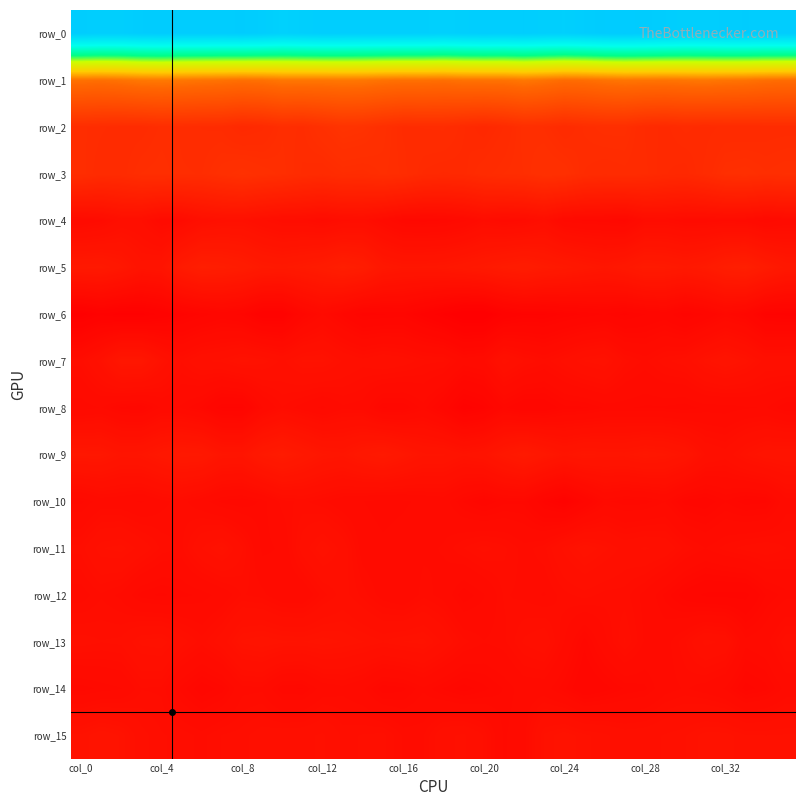

Reading right to left, what are all the values shown in this chart?

row_0: 40.6	40.5	40.6	40.5	40.2	40.1	40.4	40.6	40.8	40.7	40.4	40.1	40.1	40.4	40.2	40.4	40.2	39.9	40.1	40.2	40.2	40.2	40.3	40.3	40.1	39.8	40.3	40.6	40.5	40.5	40.5	40.7	40.5	40.2	40.2	40.5
row_1: 10.1	10.2	10.5	10.5	10.7	10.6	10.5	10.5	10.6	10.4	10.1	10.0	10.4	10.7	10.4	10.4	10.4	10.2	10.3	10.3	10.4	10.7	10.7	10.7	10.7	10.7	10.3	10.2	10.4	10.5	10.7	10.8	10.7	10.4	10.2	10.3
row_2: 3.7	3.6	3.6	3.6	3.5	3.6	3.4	3.5	3.9	3.9	3.8	3.6	3.9	3.9	3.6	3.3	3.5	3.7	3.7	3.7	4.0	4.3	4.4	4.1	3.8	3.9	3.5	3.4	3.7	3.7	3.8	3.8	3.7	3.6	3.7	3.8
row_3: 4.0	3.9	4.0	4.0	3.6	3.3	3.4	3.6	3.7	3.6	3.7	4.1	4.1	3.9	3.8	3.7	3.4	3.4	3.5	3.8	3.9	3.7	3.8	3.6	3.7	3.9	4.0	4.2	4.0	3.8	3.8	3.9	3.9	3.7	3.6	3.8
row_4: 0.3	0.2	0.4	0.4	0.4	0.4	0.5	0.5	0.1	0.2	0.2	0.3	0.7	0.5	0.4	0.5	0.3	0.1	0.1	0.1	0.4	0.6	0.6	0.4	0.6	0.6	0.7	0.9	0.9	0.8	0.4	0.4	0.7	0.7	0.4	0.3
row_5: 1.6	2.0	2.4	2.2	1.9	1.7	1.9	1.9	1.6	1.5	1.6	1.8	1.9	2.1	2.0	1.8	1.6	1.5	1.5	1.4	1.6	2.1	2.3	2.0	1.9	1.7	1.8	2.1	2.2	2.3	1.9	1.3	1.2	1.6	1.8	1.8
row_6: -0.4	-0.4	0.0	0.2	-0.1	-0.3	-0.0	-0.1	-0.2	-0.1	-0.2	-0.3	-0.4	-0.4	-0.5	-0.8	-0.8	-0.6	-0.4	-0.2	-0.2	-0.2	0.0	0.3	0.0	-0.5	-0.5	-0.1	-0.0	-0.2	-0.3	-0.5	-0.6	-0.7	-0.6	-0.8
row_7: 0.8	0.8	1.1	1.2	1.1	0.8	0.7	0.5	0.7	1.0	1.0	0.7	0.6	0.7	0.9	0.4	0.4	0.6	0.7	0.8	0.9	0.7	0.9	1.1	1.0	0.8	1.0	1.1	0.9	0.9	0.6	1.0	1.5	1.5	0.9	0.6
row_8: 0.1	0.3	0.3	0.2	0.2	0.2	0.2	0.2	0.2	0.2	0.1	0.1	-0.1	-0.1	0.1	-0.3	-0.4	-0.0	0.3	0.1	0.0	0.4	0.4	0.3	0.4	0.5	0.3	-0.2	-0.2	0.1	0.3	0.3	0.1	0.1	0.3	0.2
row_9: 1.2	1.2	1.0	0.8	0.9	1.3	1.5	1.5	1.4	1.4	1.5	1.3	1.6	1.9	1.6	1.2	1.1	1.3	1.3	1.6	1.8	1.6	1.4	1.5	1.7	2.0	1.8	1.3	1.4	1.7	1.8	1.6	1.4	1.3	1.5	1.6
row_10: 0.4	0.0	0.0	0.1	-0.0	0.0	0.3	0.2	0.2	0.2	-0.1	-0.4	-0.2	0.1	0.1	-0.0	0.1	0.4	0.3	0.3	0.2	0.3	0.4	0.5	0.6	0.5	0.2	0.1	0.2	0.4	0.5	0.4	0.3	0.3	0.4	0.2
row_11: 0.6	0.7	0.7	0.6	0.5	0.6	0.8	0.9	0.8	1.0	1.1	0.9	0.6	0.5	0.7	0.7	0.6	0.5	0.4	0.4	0.3	0.4	0.8	1.0	0.8	0.3	0.3	0.7	1.1	0.9	0.5	0.6	0.8	1.0	0.9	0.7
row_12: 0.3	0.1	-0.2	-0.2	-0.1	-0.0	0.2	0.4	0.6	0.6	0.7	0.6	0.4	0.5	0.6	0.3	0.1	0.4	0.5	0.3	0.4	0.6	0.8	0.6	0.3	0.3	0.5	0.6	0.4	0.2	0.2	0.1	0.2	0.4	0.5	0.4
row_13: 0.7	0.4	0.3	0.8	0.9	0.6	0.4	0.4	0.7	0.4	0.1	0.5	0.8	0.7	0.5	0.5	0.6	0.8	1.1	1.0	1.0	1.0	1.1	1.2	1.1	1.1	1.2	1.1	0.8	0.6	0.8	1.0	1.0	0.7	0.7	0.8
row_14: 0.3	0.1	0.0	0.3	0.4	0.5	0.4	0.2	0.1	0.0	-0.1	0.2	0.4	0.4	0.2	0.1	-0.0	0.1	0.3	0.1	0.1	0.3	0.4	0.4	0.1	0.1	0.4	0.4	0.1	-0.0	0.2	0.5	0.5	0.3	0.2	0.2
row_15: 1.0	1.0	1.0	1.1	1.1	0.9	0.9	0.8	0.8	0.9	1.0	1.1	1.0	0.4	0.3	0.7	0.9	0.8	0.5	0.5	0.7	0.7	0.7	0.9	0.8	0.8	0.8	0.7	0.6	0.5	0.6	0.6	0.7	1.1	1.2	1.0